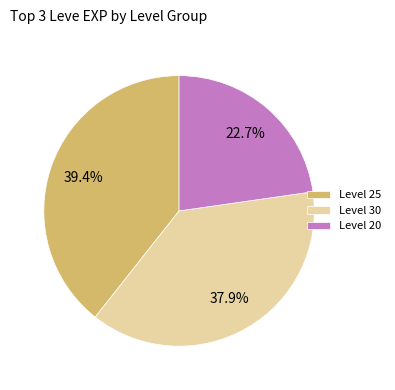

Which has a higher value, Level 25 or Level 20?

Level 25